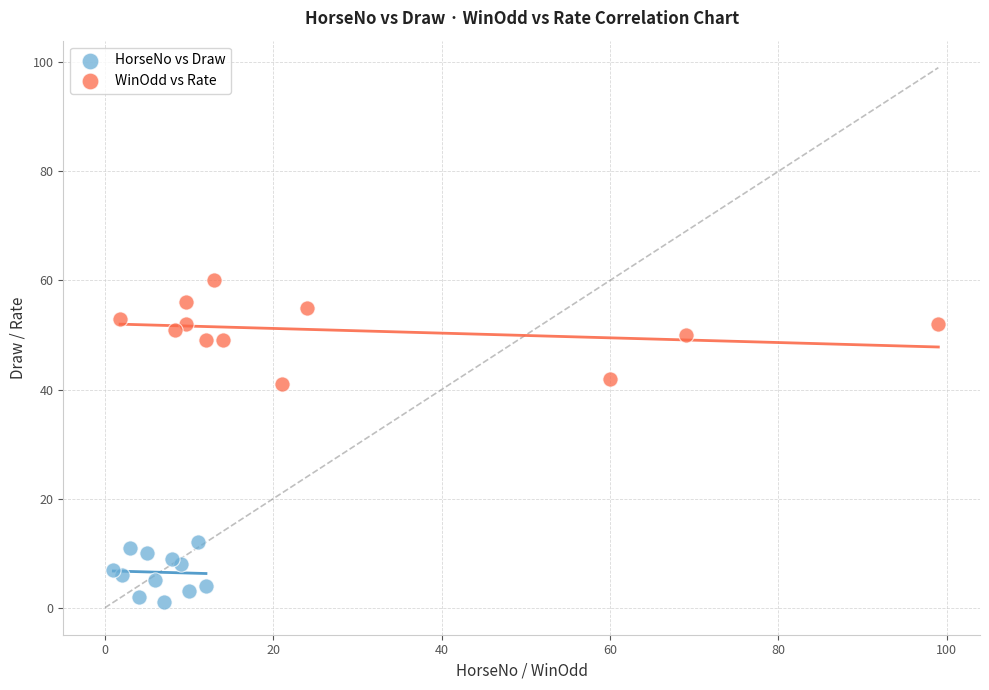

Which series contains the highest Y value?

WinOdd vs Rate